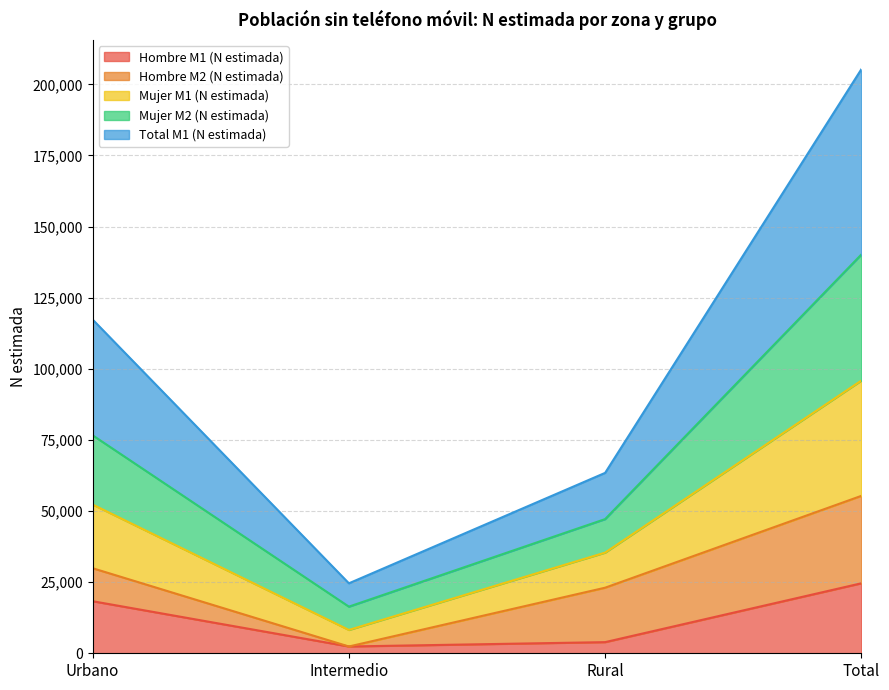

At which label does Hombre M1 (N estimada) reach its peak?

Total